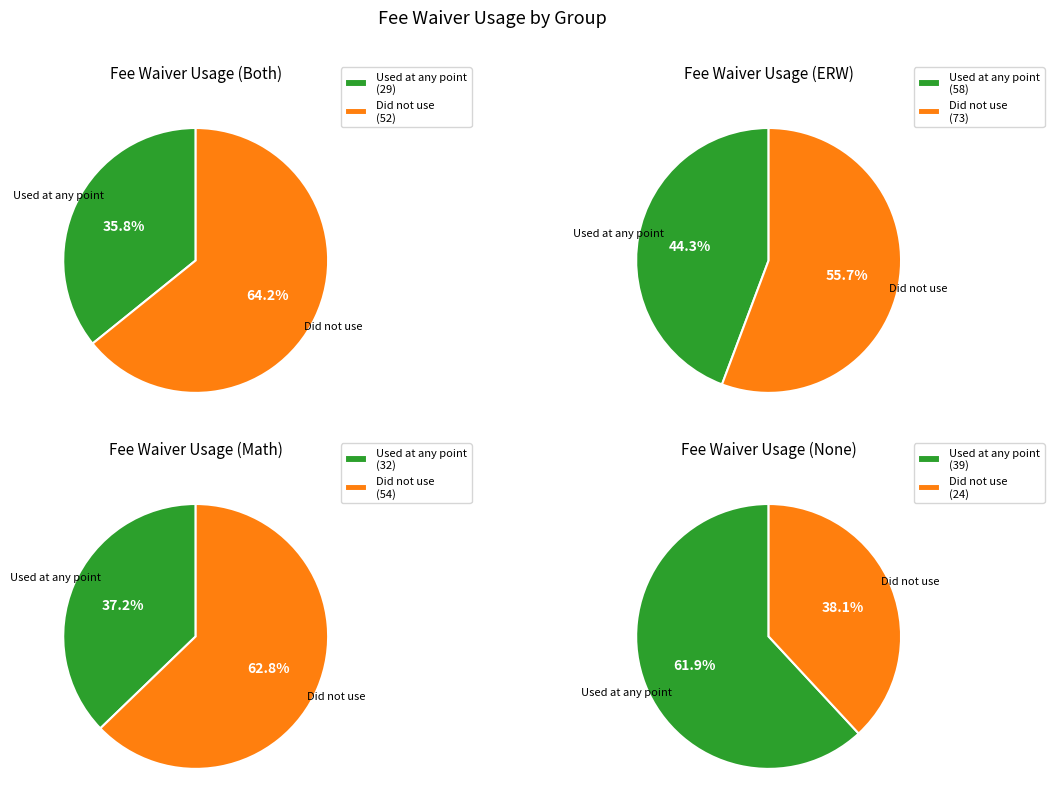

Which series changed the most between Both and None?

Did not use